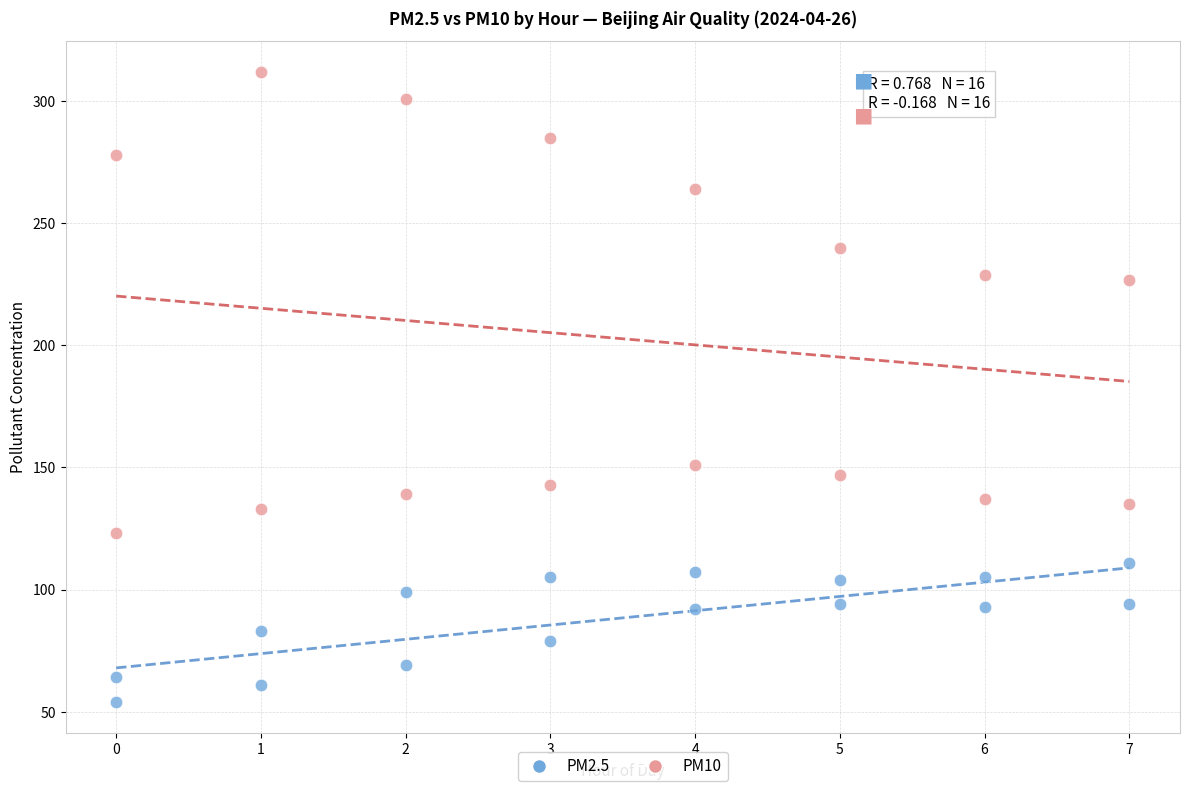

Across all series, what Y value is closest to 183?

151